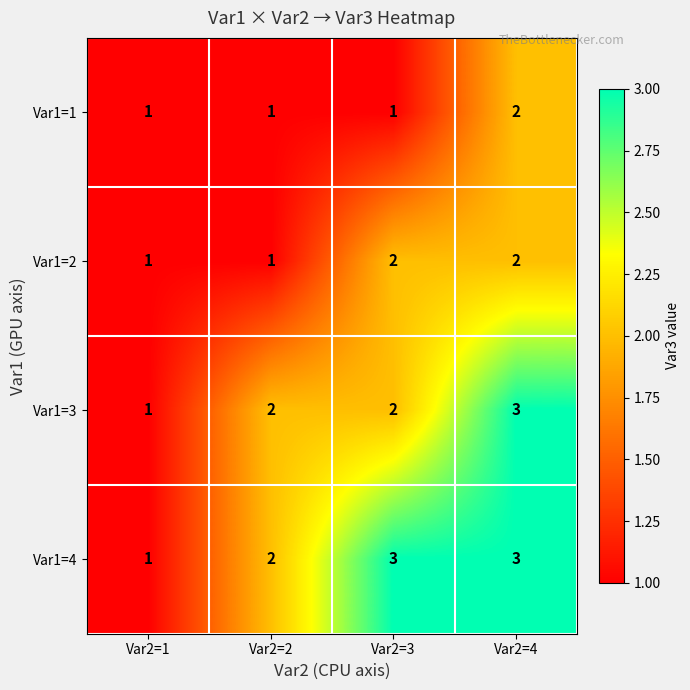

What is the sum of all Var1=1 values?

5